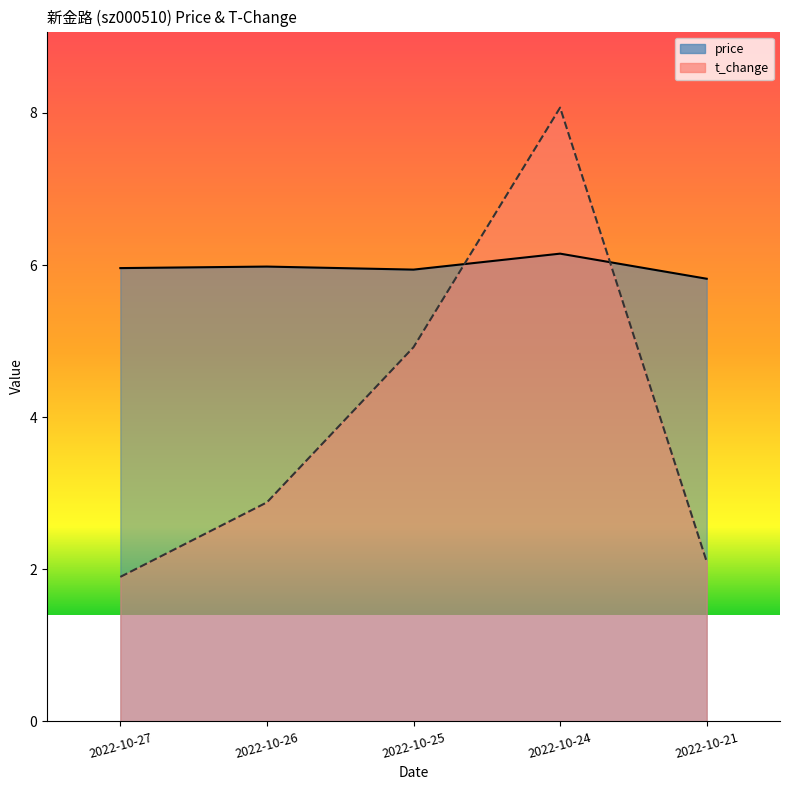

Is the value of t_change at 2022-10-24 greater than the value of price at 2022-10-21?

Yes